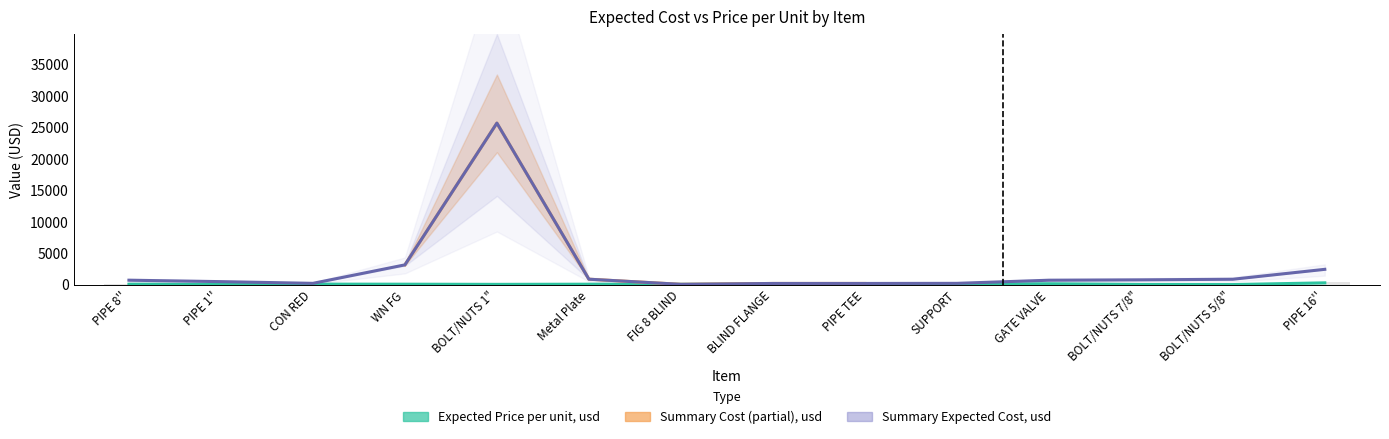

What is the sum of all Expected Price per unit, usd values?

1738.3